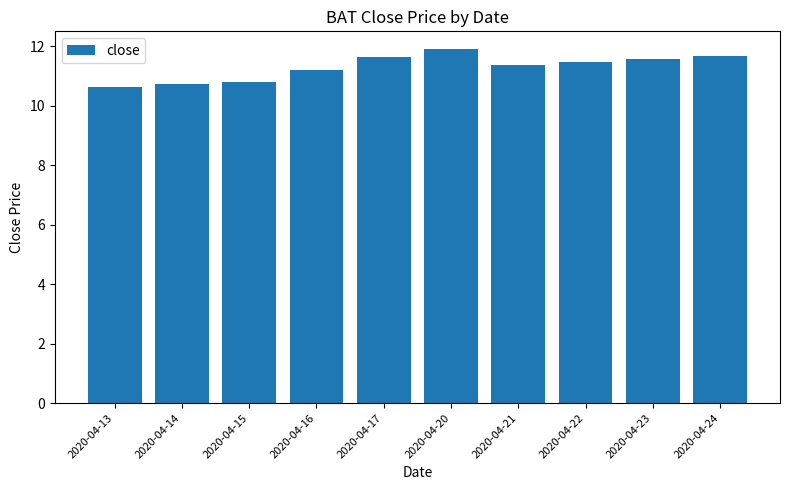

What is the average value?

11.3